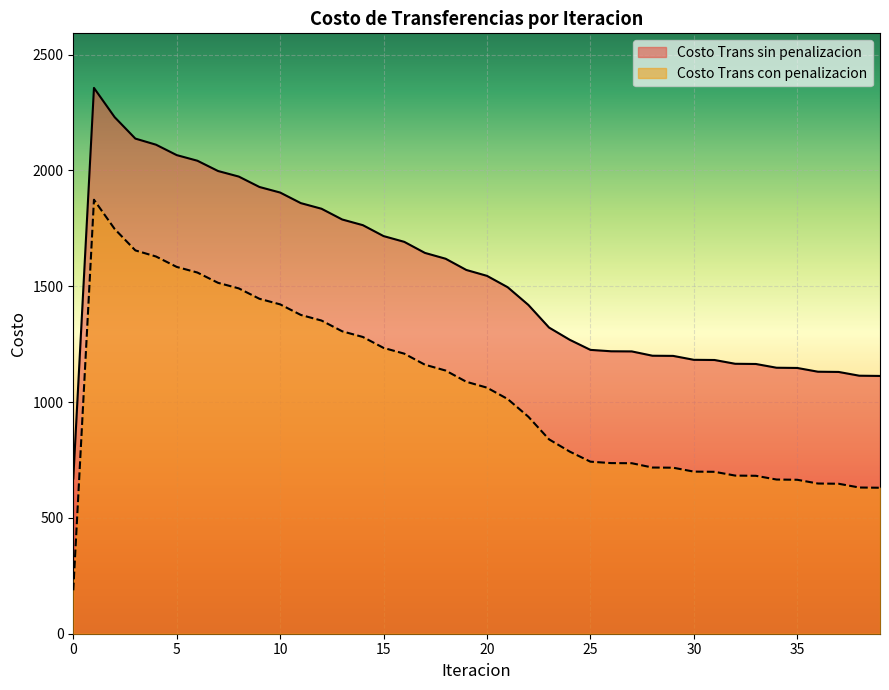

List the series in order of their peak value, lowest first.

Costo Trans con penalizacion, Costo Trans sin penalizacion